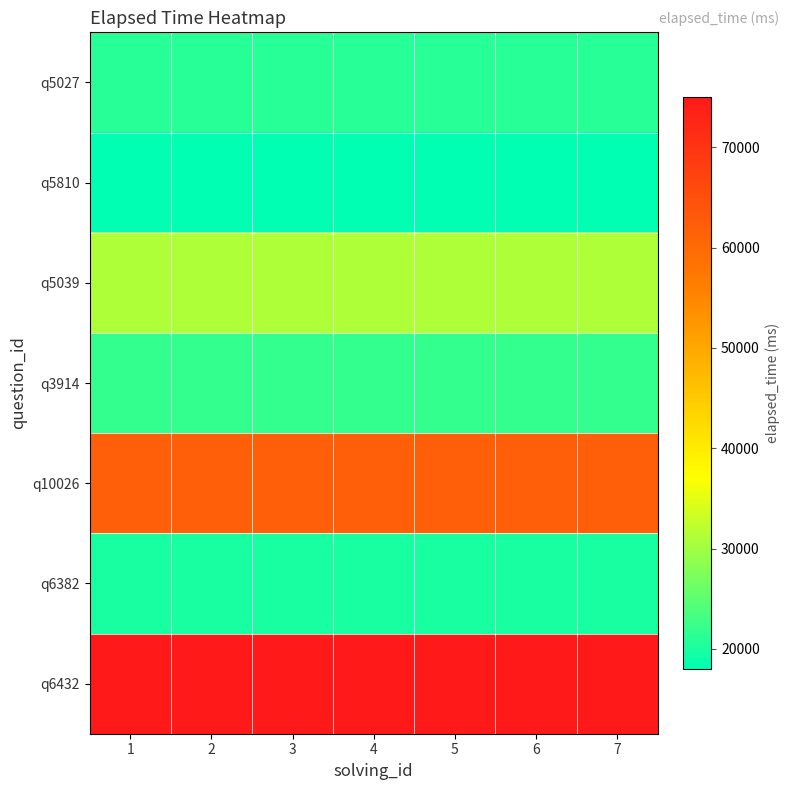

Reading left to right, extract all data points from this chart.

q5027: 1=21000	2=21000	3=21000	4=21000	5=21000	6=21000	7=21000
q5810: 1=18000	2=18000	3=18000	4=18000	5=18000	6=18000	7=18000
q5039: 1=31000	2=31000	3=31000	4=31000	5=31000	6=31000	7=31000
q3914: 1=22000	2=22000	3=22000	4=22000	5=22000	6=22000	7=22000
q10026: 1=62000	2=62000	3=62000	4=62000	5=62000	6=62000	7=62000
q6382: 1=20000	2=20000	3=20000	4=20000	5=20000	6=20000	7=20000
q6432: 1=75000	2=75000	3=75000	4=75000	5=75000	6=75000	7=75000